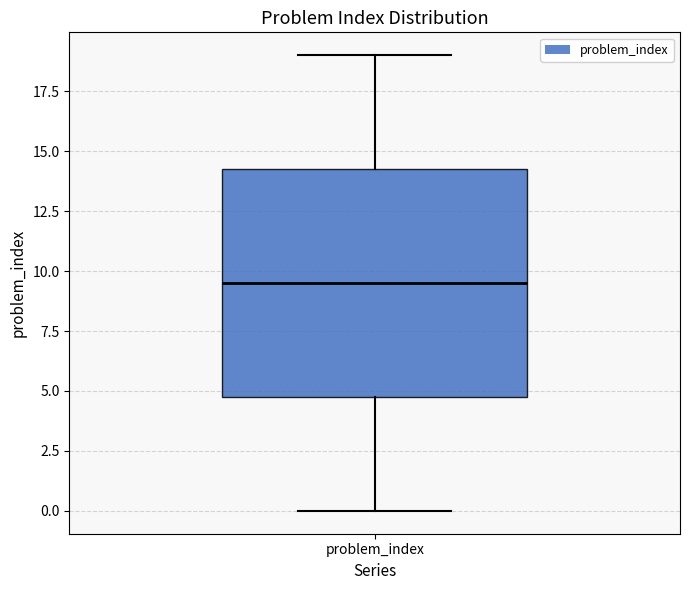

Transcribe this box plot: give where the median line is, the range the box spans, and where the two whiskers end, as read against the y-axis. The values are not printed on the chart, so give them approximately, as read against the axis.

median 9.5, box 5.0 to 14.5, whiskers 0.0 to 19.0